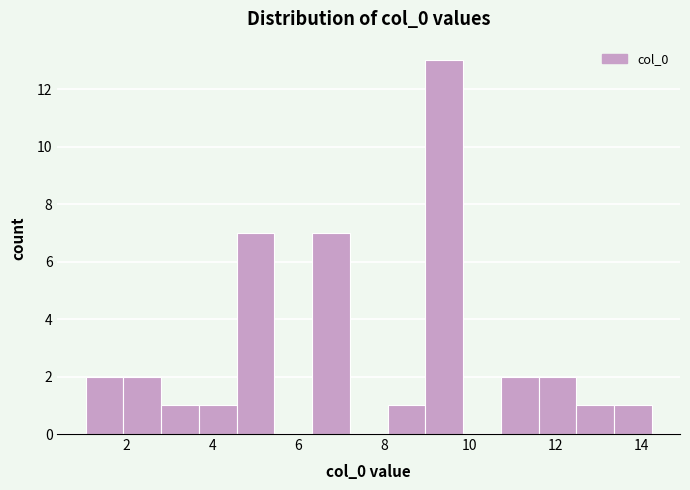

Over which range of the x-axis is the bar tallest?

9.0 to 9.8